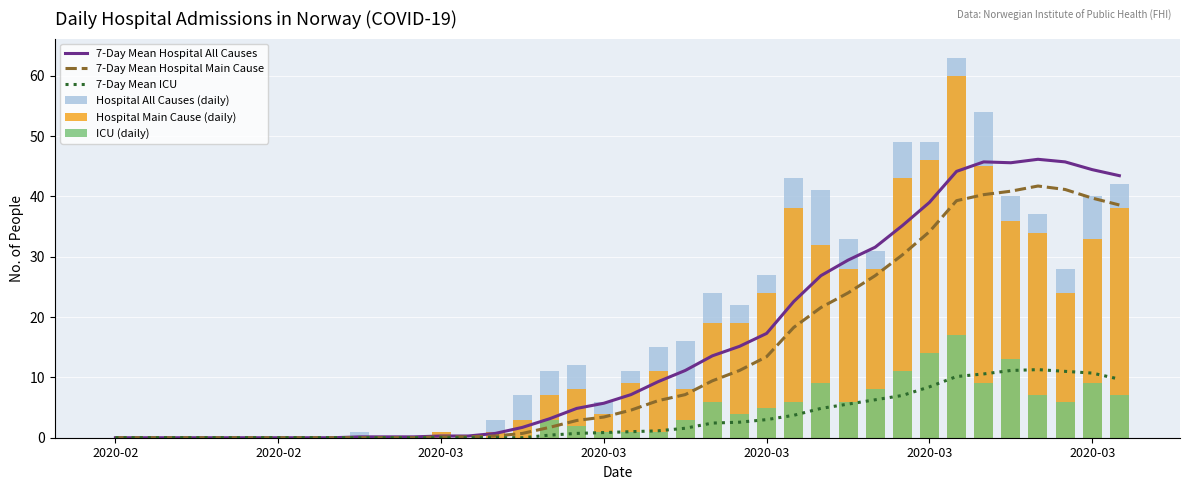

What is the total value across all series at 34?

177.1